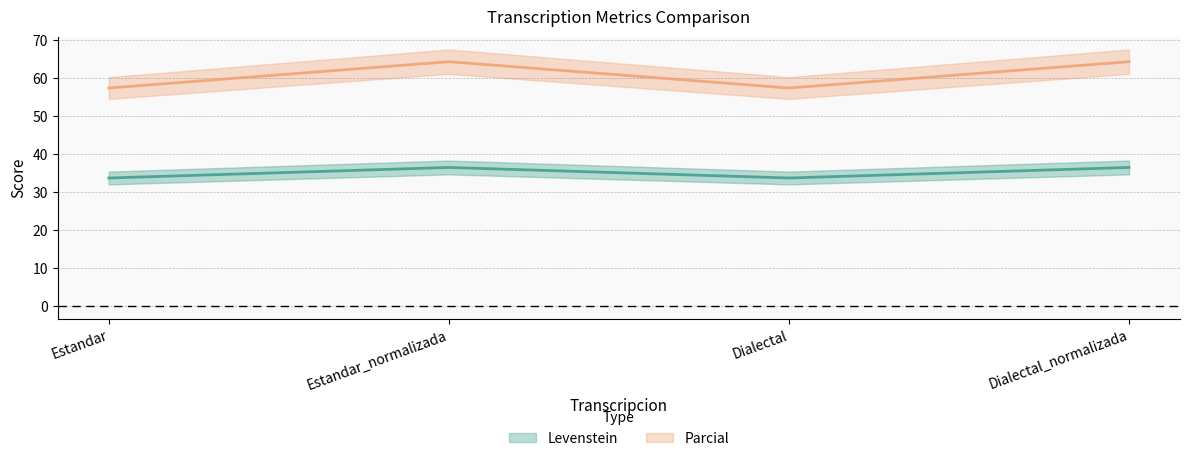

At which category is the sum across all series the highest?

Estandar_normalizada